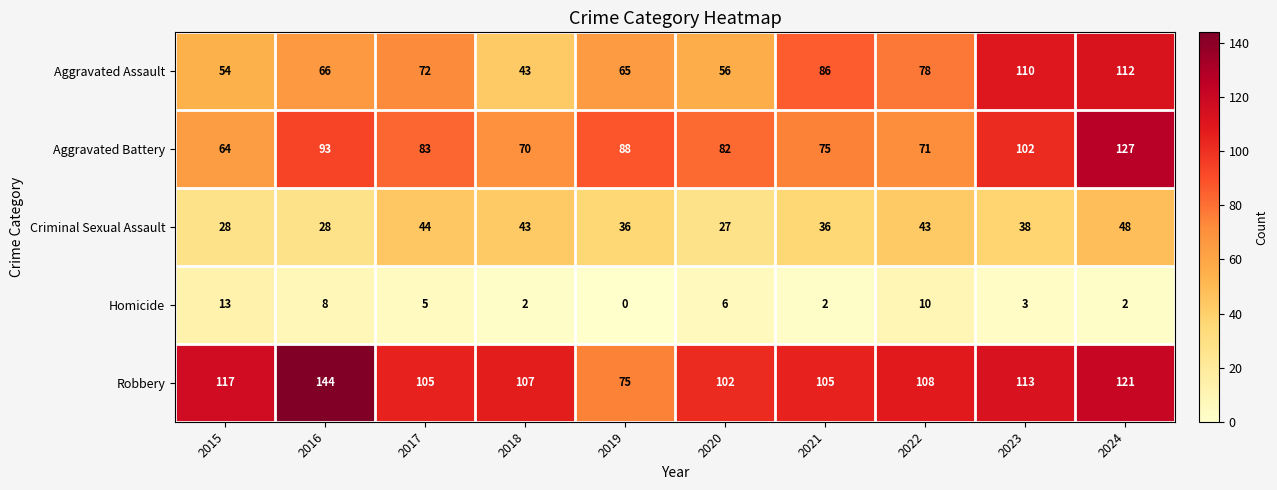

At 2022, list the series in order from smallest to largest.

Homicide, Criminal Sexual Assault, Aggravated Battery, Aggravated Assault, Robbery